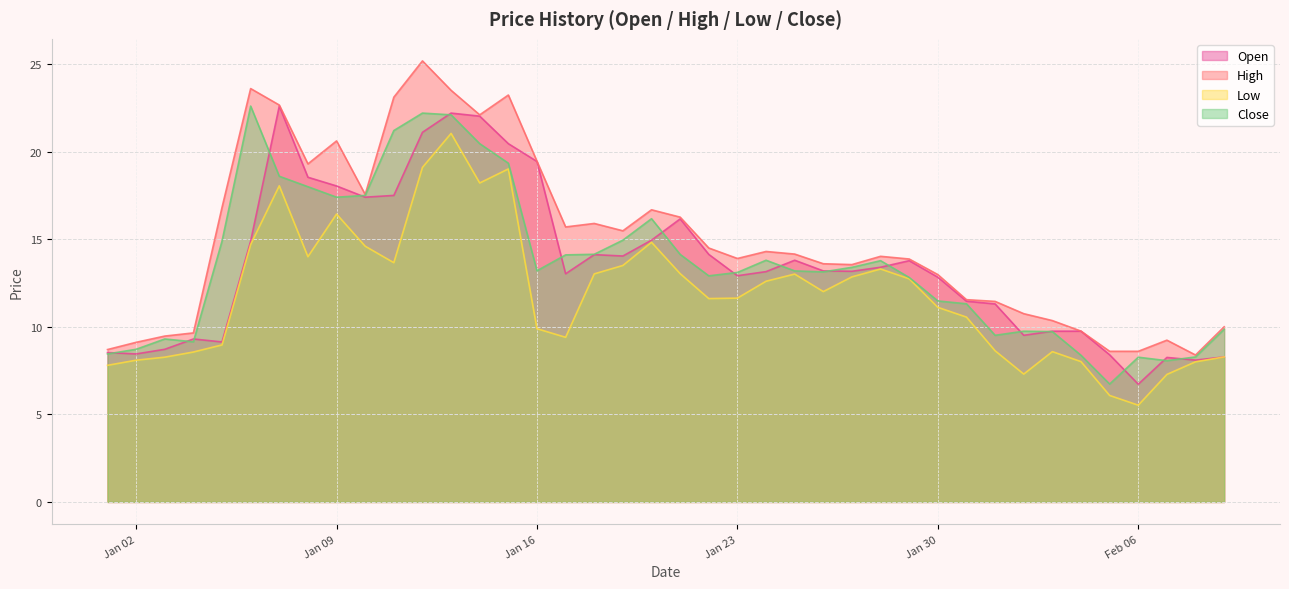

What is the smallest value displayed?

5.5